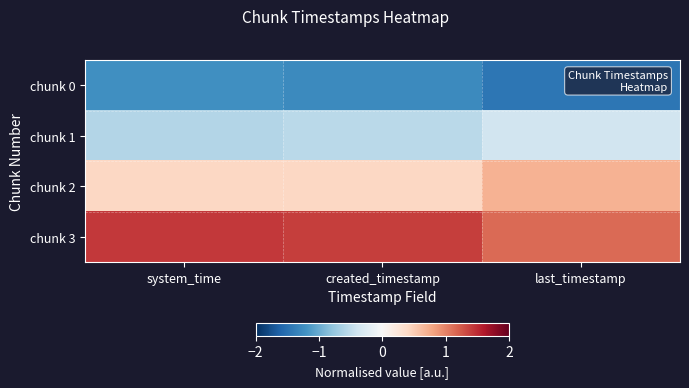

Which category has the lowest value across all series?

last_timestamp